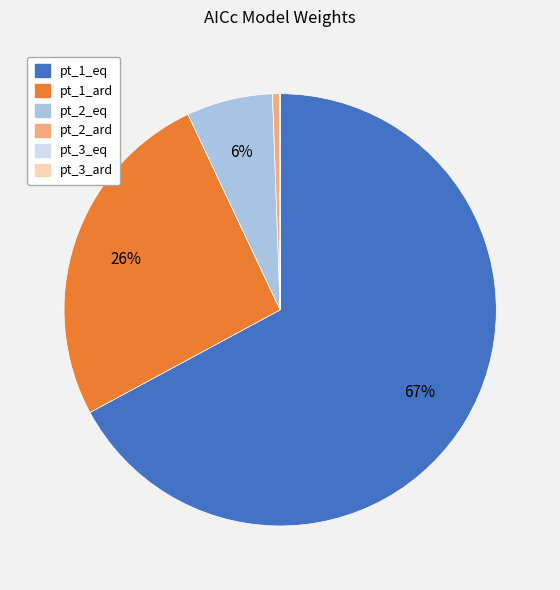

To the nearest percent, what is the difference between the largest and smallest slice percentages?

67%